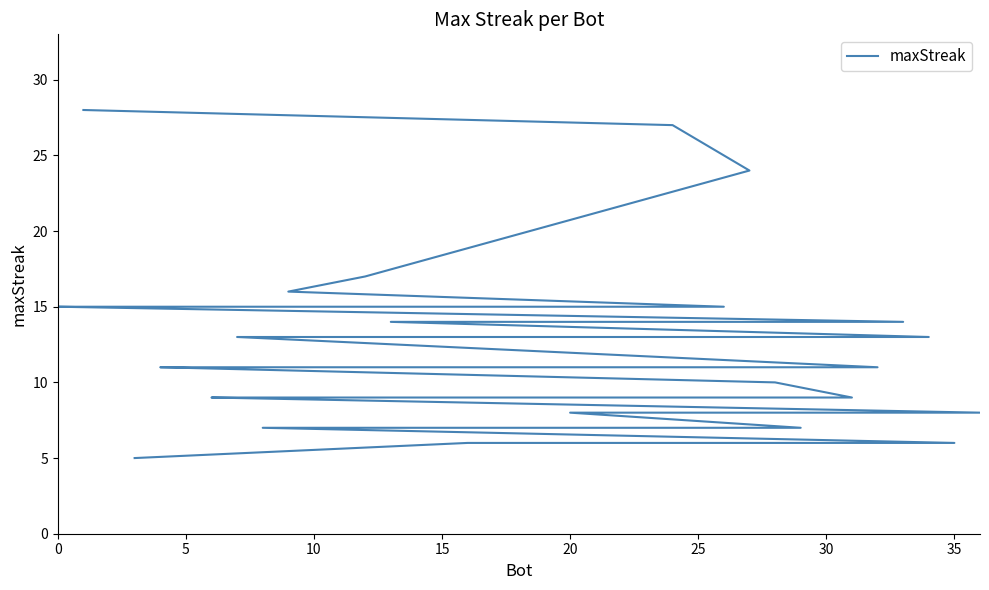

How many categories are shown in the chart?

37